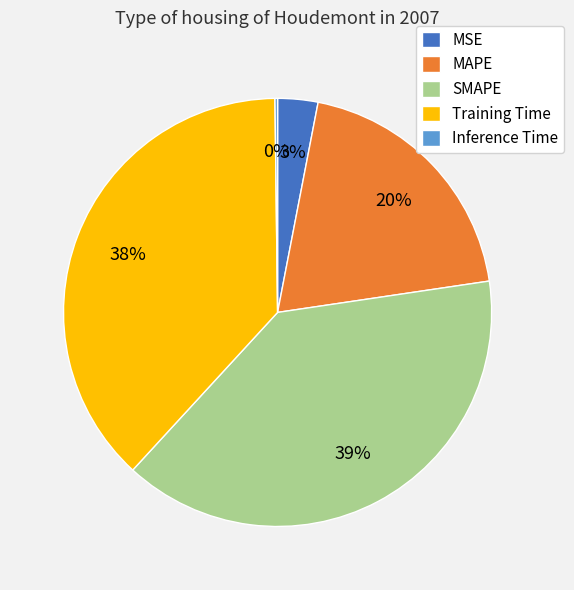

Is it true that MAPE is 30% of the pie?

False